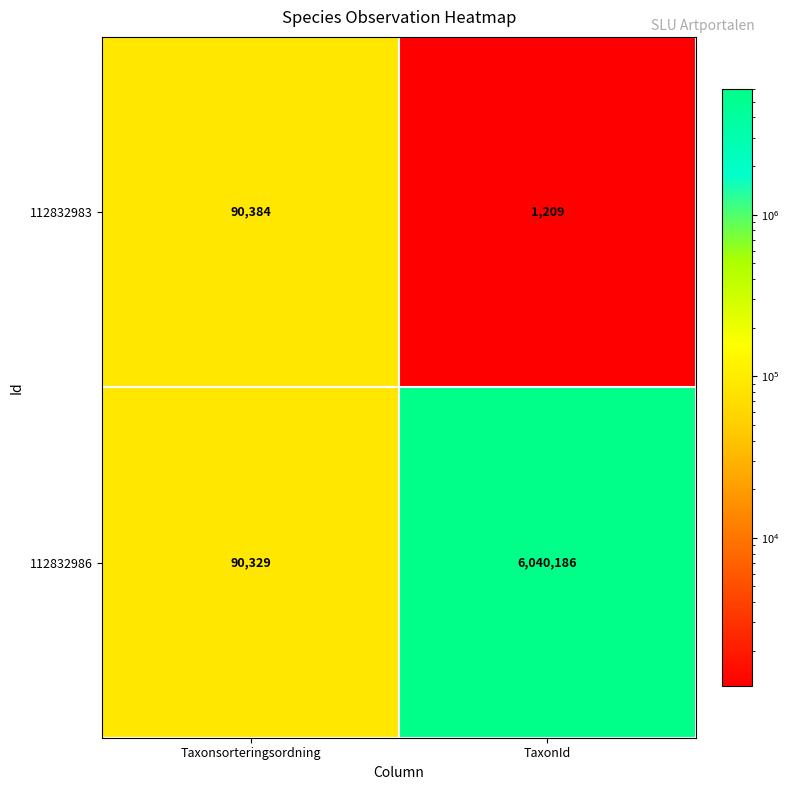

List the series in order of their overall mean, lowest first.

112832983, 112832986